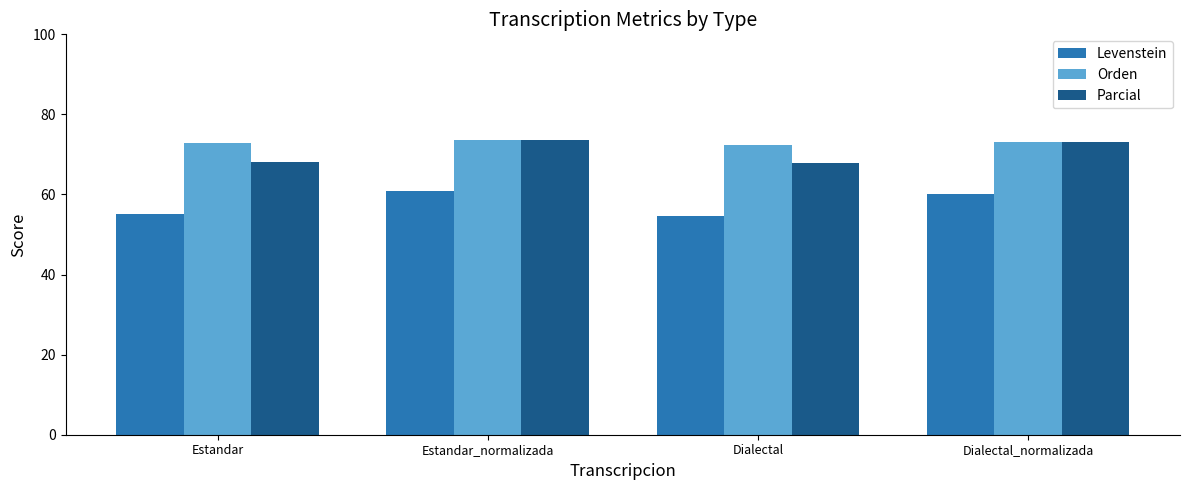

The value of Parcial at Dialectal_normalizada is 102.5. True or false?

False